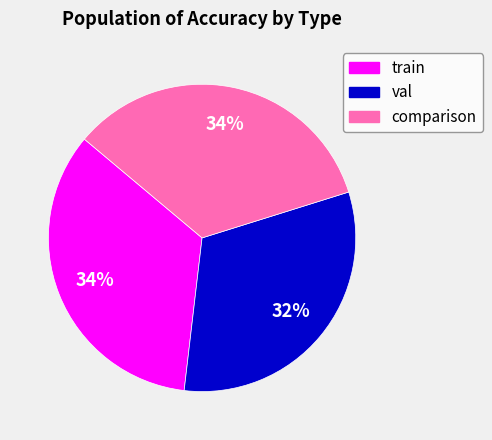

Combined, do comparison and train account for over 50%?

Yes